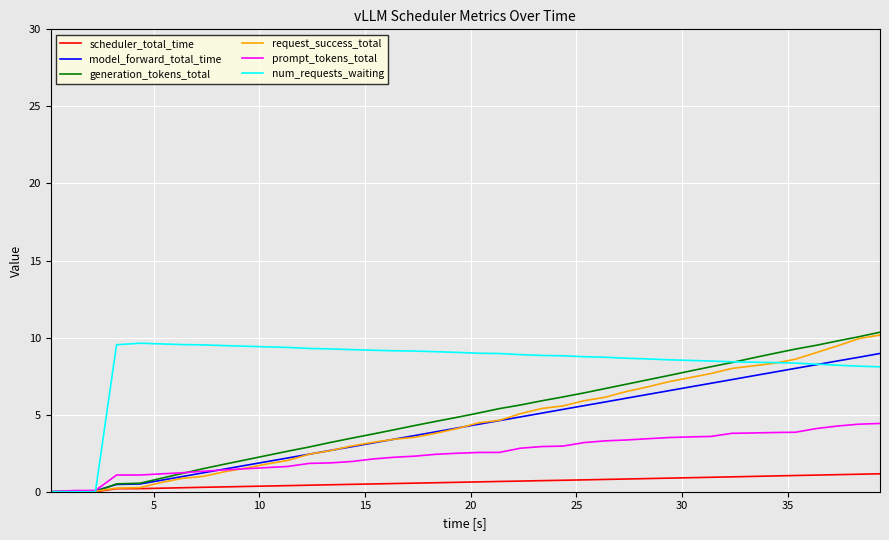

Which series has the largest total across all categories?

num_requests_waiting